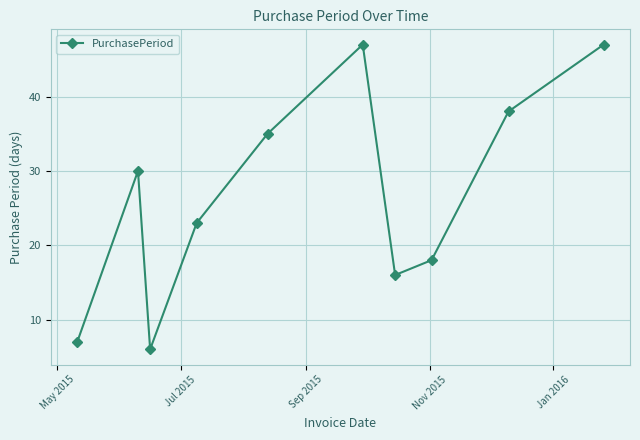

What is the greatest value displayed?

47